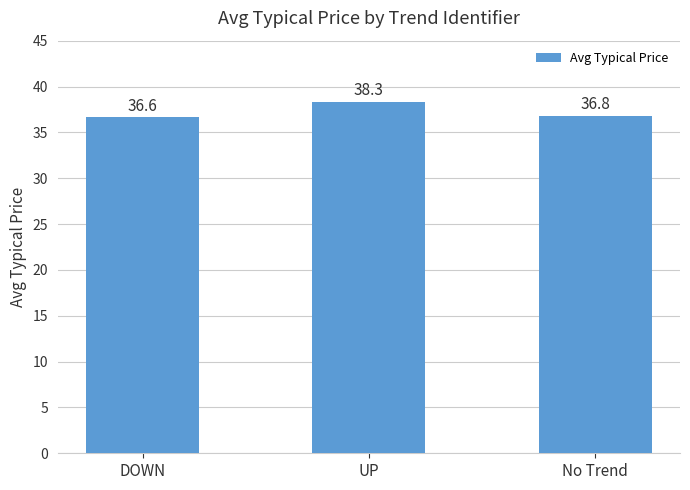

Which category has the lowest value across all series?

DOWN